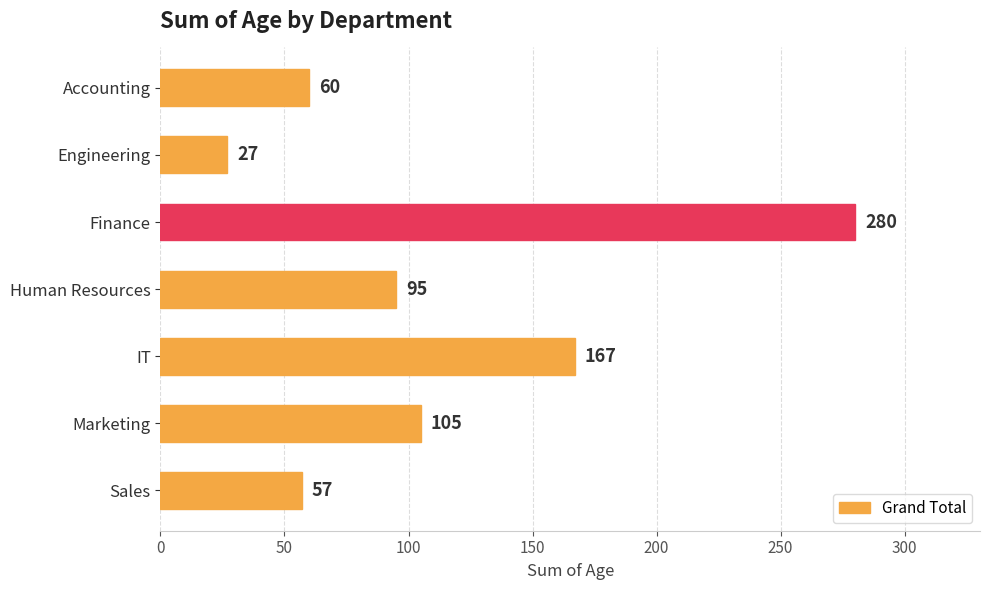

The chart shows a value of 153 at Marketing. True or false?

False